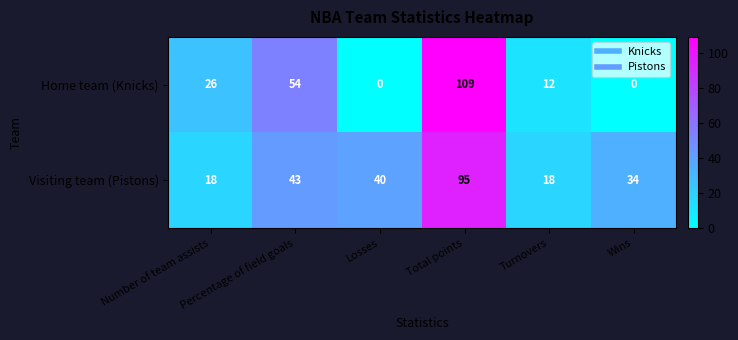

At how many categories does at least one series exceed 17?

6